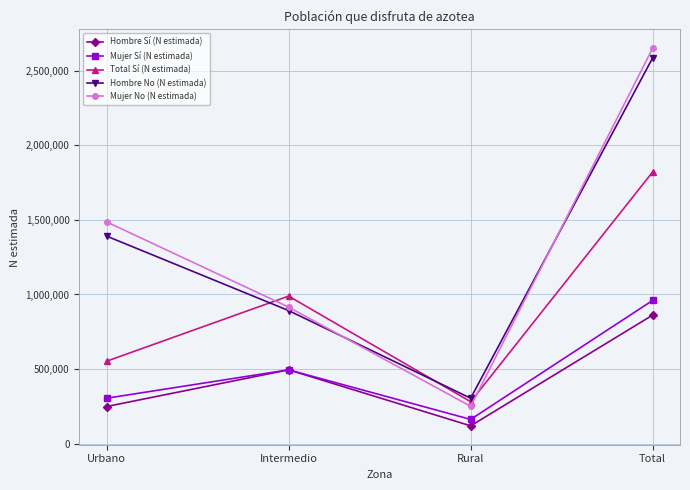

Rank the series at Rural from lowest to highest value.

Hombre Sí (N estimada), Mujer Sí (N estimada), Mujer No (N estimada), Total Sí (N estimada), Hombre No (N estimada)